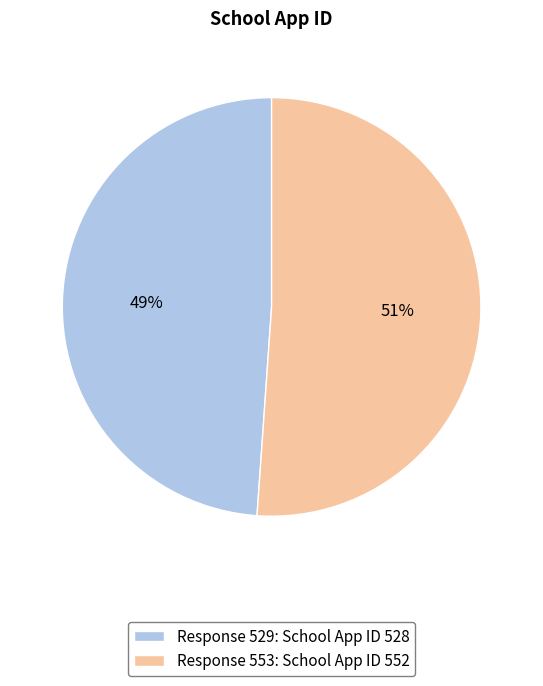

Do Response 553: School App ID 552 and Response 529: School App ID 528 together represent more than half of the pie?

Yes